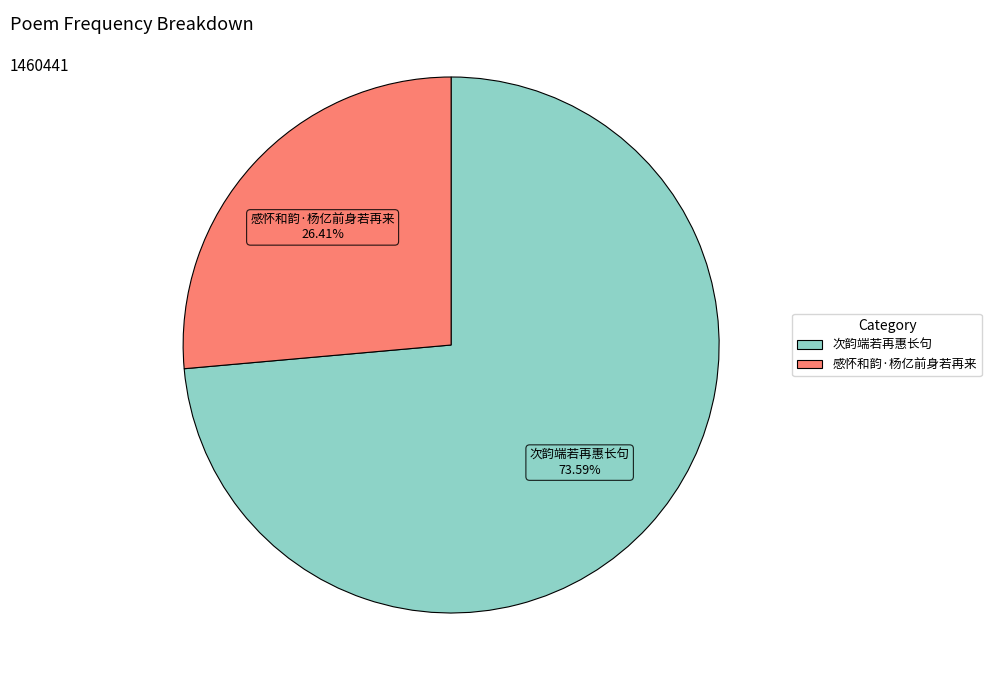

Rank the categories by value from highest to lowest.

次韵端若再惠长句, 感怀和韵·杨亿前身若再来